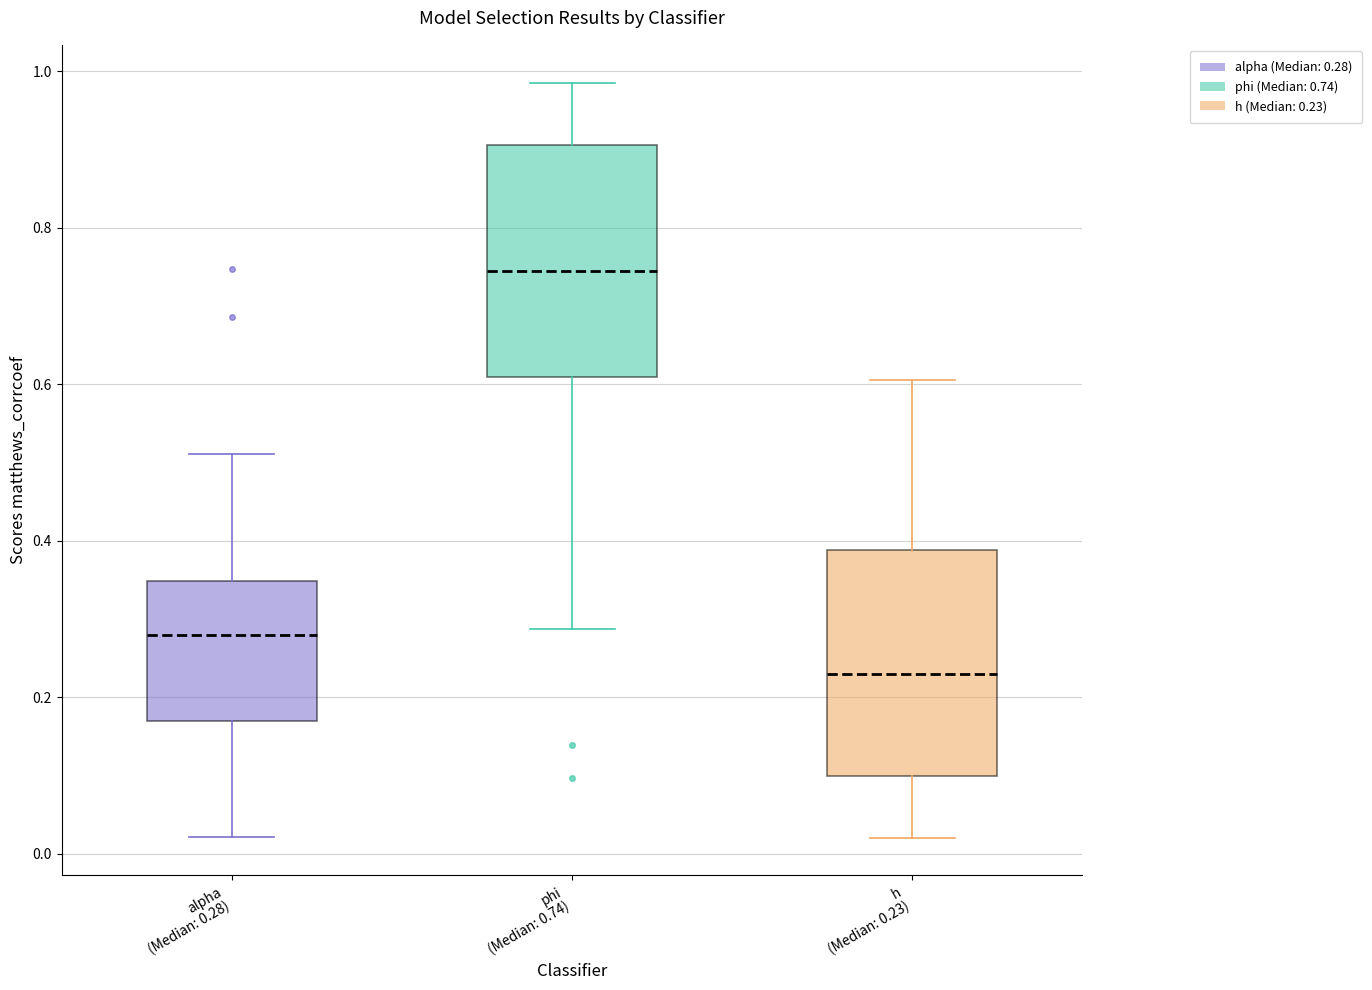

Where is the lower edge of the box for phi (Median: 0.74) on the y-axis? The values are not printed on the chart, so give them approximately, as read against the axis.

0.60